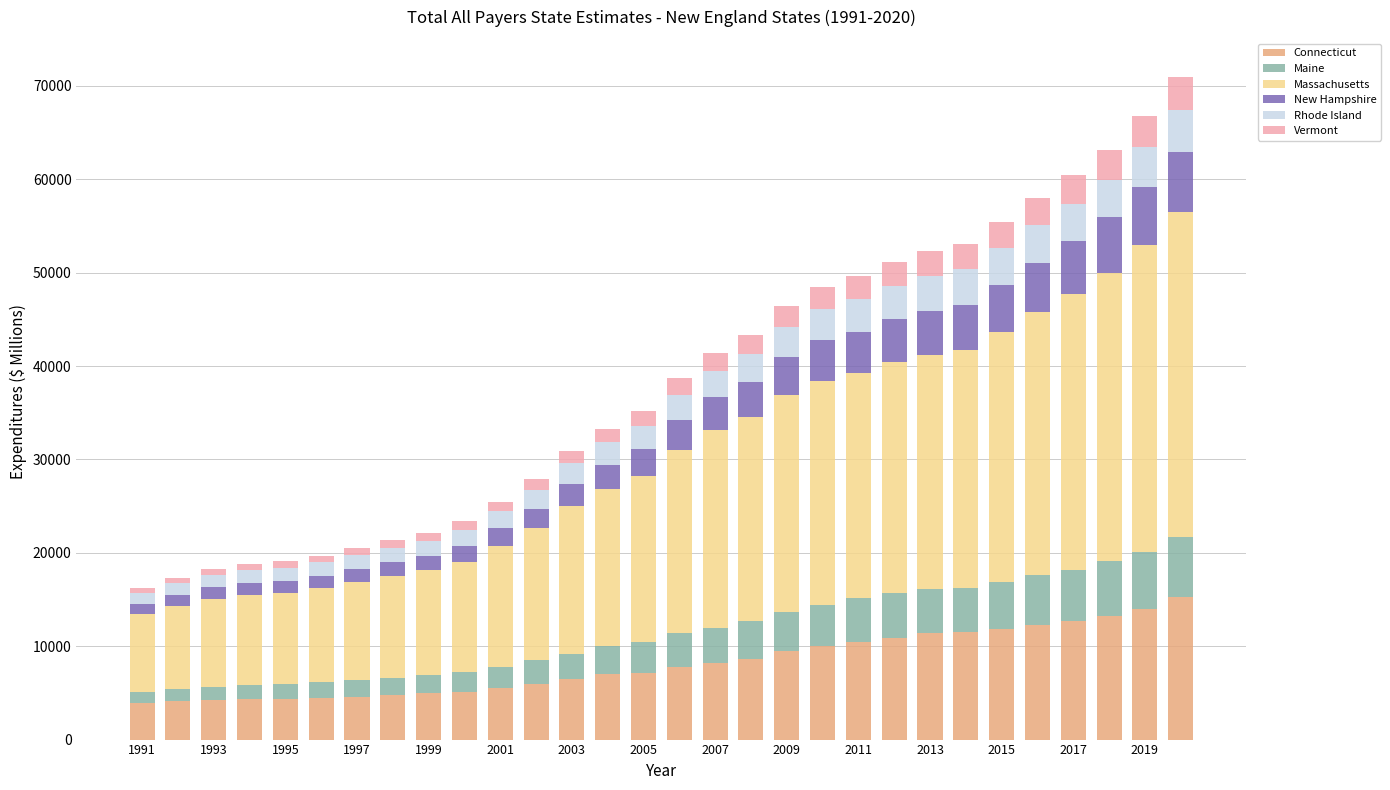

What is the difference between the maximum and minimum values in the Connecticut series?

11430